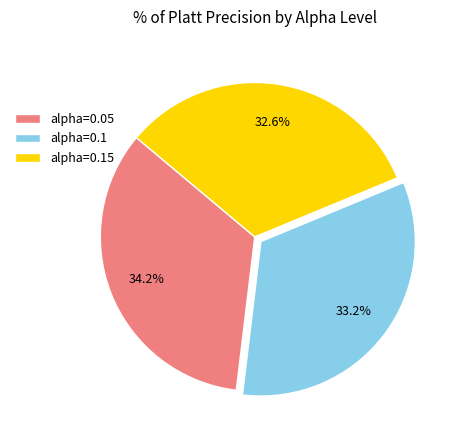

What is the smallest slice in the pie chart?

alpha=0.15